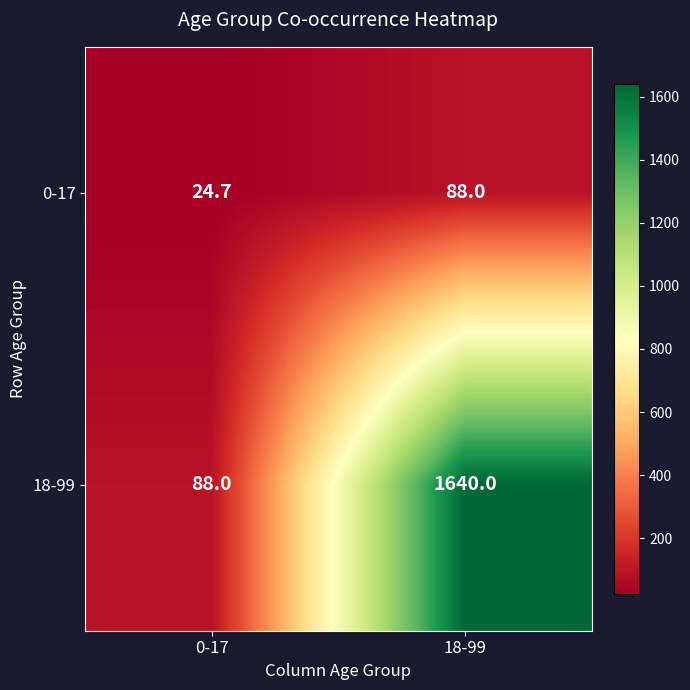

Is it true that 0-17 equals 43.2 at 0-17?

False